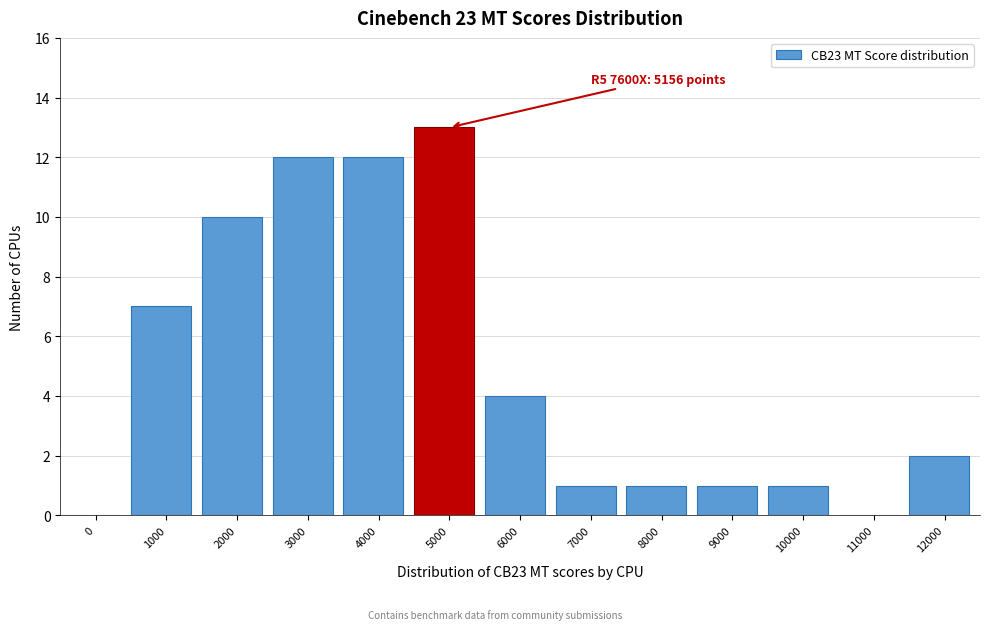

Reading left to right, list all the values displayed in this chart.

0=0	1000=7	2000=10	3000=12	4000=12	5000=13	6000=4	7000=1	8000=1	9000=1	10000=1	11000=0	12000=2